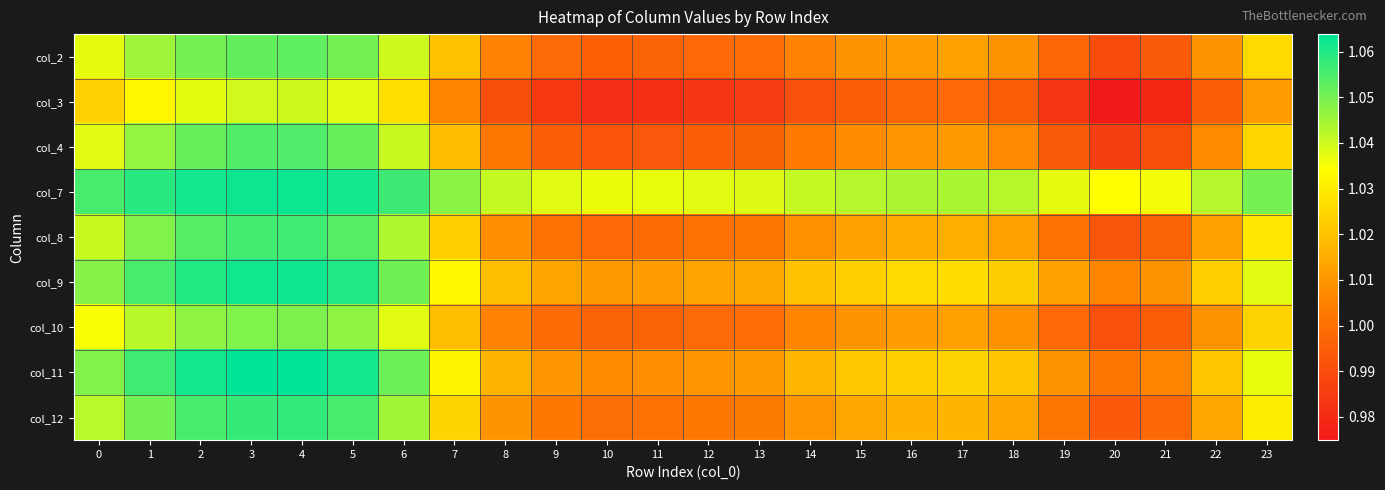

Reading left to right, what are all the values shown in this chart?

col_2: 0=1.0	1=1.0	2=1.1	3=1.1	4=1.1	5=1.1	6=1.0	7=1.0	8=1.0	9=1.0	10=1.0	11=1.0	12=1.0	13=1.0	14=1.0	15=1.0	16=1.0	17=1.0	18=1.0	19=1.0	20=1.0	21=1.0	22=1.0	23=1.0
col_3: 0=1.0	1=1.0	2=1.0	3=1.0	4=1.0	5=1.0	6=1.0	7=1.0	8=1.0	9=1.0	10=1.0	11=1.0	12=1.0	13=1.0	14=1.0	15=1.0	16=1.0	17=1.0	18=1.0	19=1.0	20=1.0	21=1.0	22=1.0	23=1.0
col_4: 0=1.0	1=1.0	2=1.1	3=1.1	4=1.1	5=1.1	6=1.0	7=1.0	8=1.0	9=1.0	10=1.0	11=1.0	12=1.0	13=1.0	14=1.0	15=1.0	16=1.0	17=1.0	18=1.0	19=1.0	20=1.0	21=1.0	22=1.0	23=1.0
col_7: 0=1.1	1=1.1	2=1.1	3=1.1	4=1.1	5=1.1	6=1.1	7=1.0	8=1.0	9=1.0	10=1.0	11=1.0	12=1.0	13=1.0	14=1.0	15=1.0	16=1.0	17=1.0	18=1.0	19=1.0	20=1.0	21=1.0	22=1.0	23=1.1
col_8: 0=1.0	1=1.0	2=1.1	3=1.1	4=1.1	5=1.1	6=1.0	7=1.0	8=1.0	9=1.0	10=1.0	11=1.0	12=1.0	13=1.0	14=1.0	15=1.0	16=1.0	17=1.0	18=1.0	19=1.0	20=1.0	21=1.0	22=1.0	23=1.0
col_9: 0=1.0	1=1.1	2=1.1	3=1.1	4=1.1	5=1.1	6=1.1	7=1.0	8=1.0	9=1.0	10=1.0	11=1.0	12=1.0	13=1.0	14=1.0	15=1.0	16=1.0	17=1.0	18=1.0	19=1.0	20=1.0	21=1.0	22=1.0	23=1.0
col_10: 0=1.0	1=1.0	2=1.0	3=1.0	4=1.0	5=1.0	6=1.0	7=1.0	8=1.0	9=1.0	10=1.0	11=1.0	12=1.0	13=1.0	14=1.0	15=1.0	16=1.0	17=1.0	18=1.0	19=1.0	20=1.0	21=1.0	22=1.0	23=1.0
col_11: 0=1.0	1=1.1	2=1.1	3=1.1	4=1.1	5=1.1	6=1.1	7=1.0	8=1.0	9=1.0	10=1.0	11=1.0	12=1.0	13=1.0	14=1.0	15=1.0	16=1.0	17=1.0	18=1.0	19=1.0	20=1.0	21=1.0	22=1.0	23=1.0
col_12: 0=1.0	1=1.1	2=1.1	3=1.1	4=1.1	5=1.1	6=1.0	7=1.0	8=1.0	9=1.0	10=1.0	11=1.0	12=1.0	13=1.0	14=1.0	15=1.0	16=1.0	17=1.0	18=1.0	19=1.0	20=1.0	21=1.0	22=1.0	23=1.0